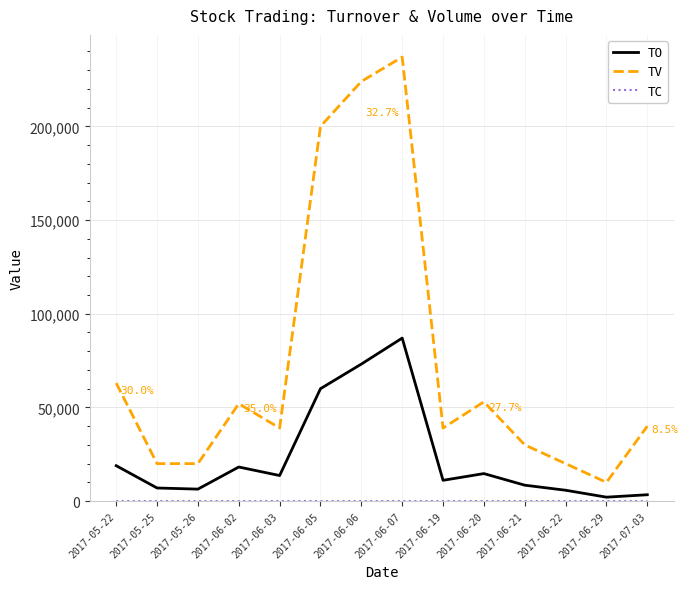

The value of TO at 2017-06-02 is 29285. True or false?

False